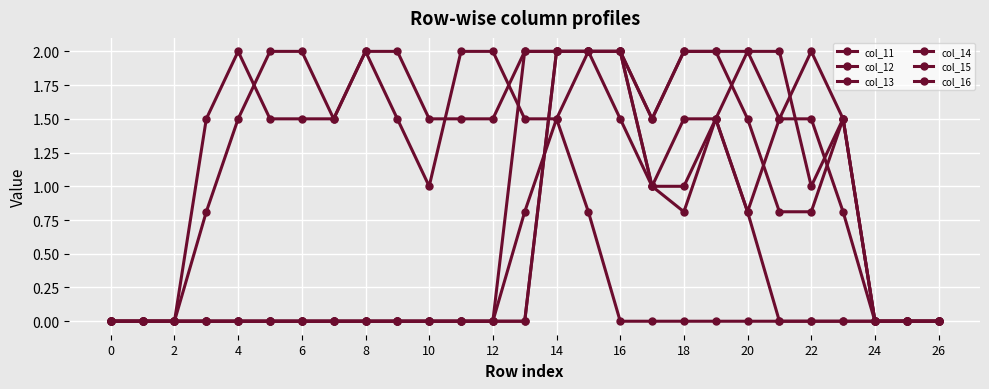

At which label does col_14 reach its peak?

14